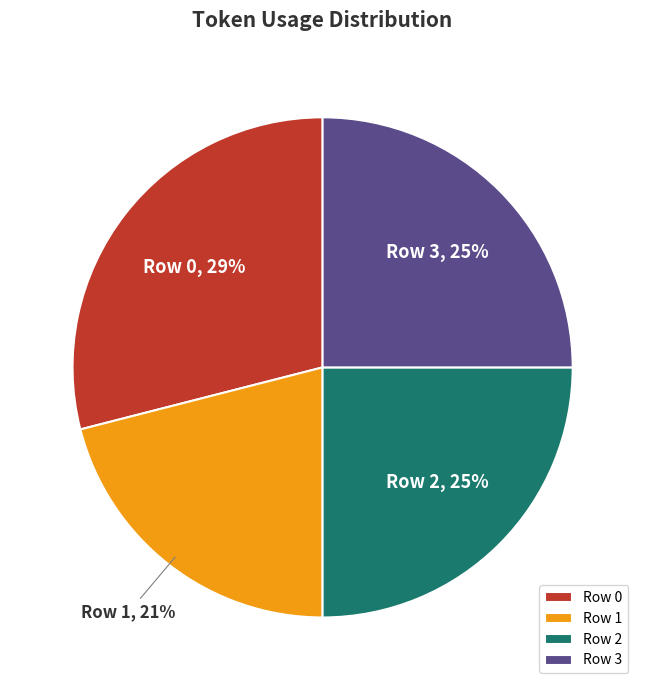

Is there a majority slice in this chart?

No